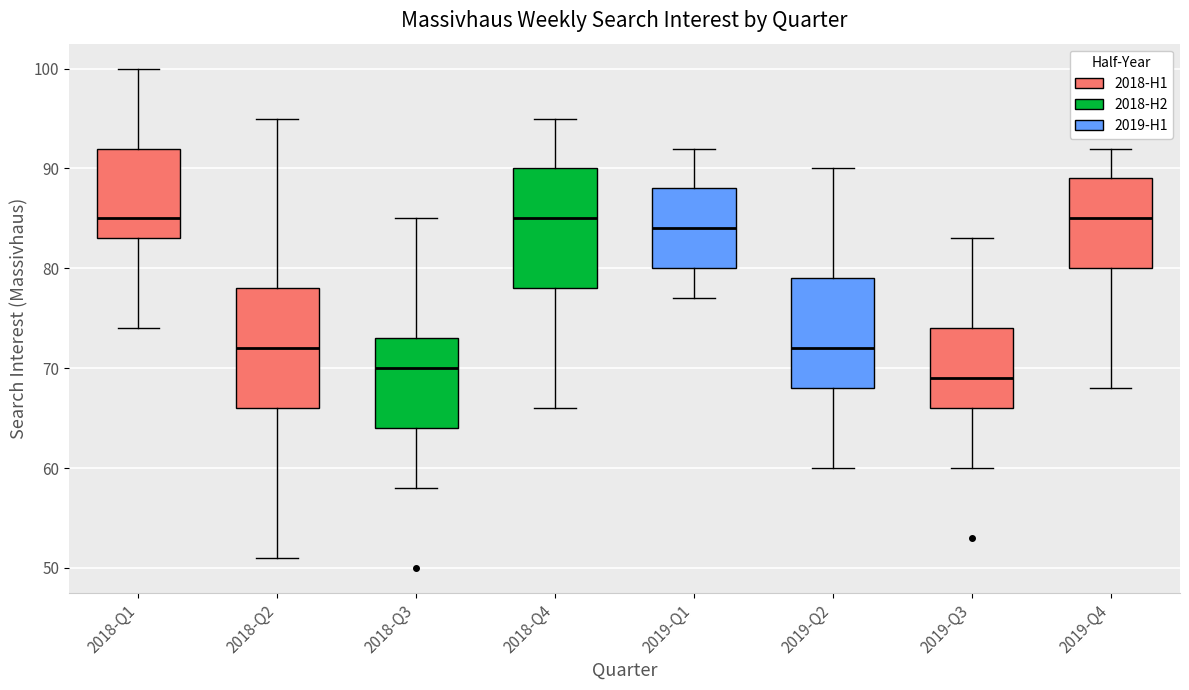

Reading left to right, read every box against the y-axis: the position of its median line, the range the box covers, and the ends of its whiskers. The values are not printed on the chart, so give them approximately, as read against the axis.

2018-Q1: median 85, box 83 to 92, whiskers 74 to 100
2018-Q2: median 72, box 66 to 78, whiskers 51 to 95
2018-Q3: median 70, box 64 to 73, whiskers 58 to 85
2018-Q4: median 85, box 78 to 90, whiskers 66 to 95
2019-Q1: median 84, box 80 to 88, whiskers 77 to 92
2019-Q2: median 72, box 68 to 79, whiskers 60 to 90
2019-Q3: median 69, box 66 to 74, whiskers 60 to 83
2019-Q4: median 85, box 80 to 89, whiskers 68 to 92